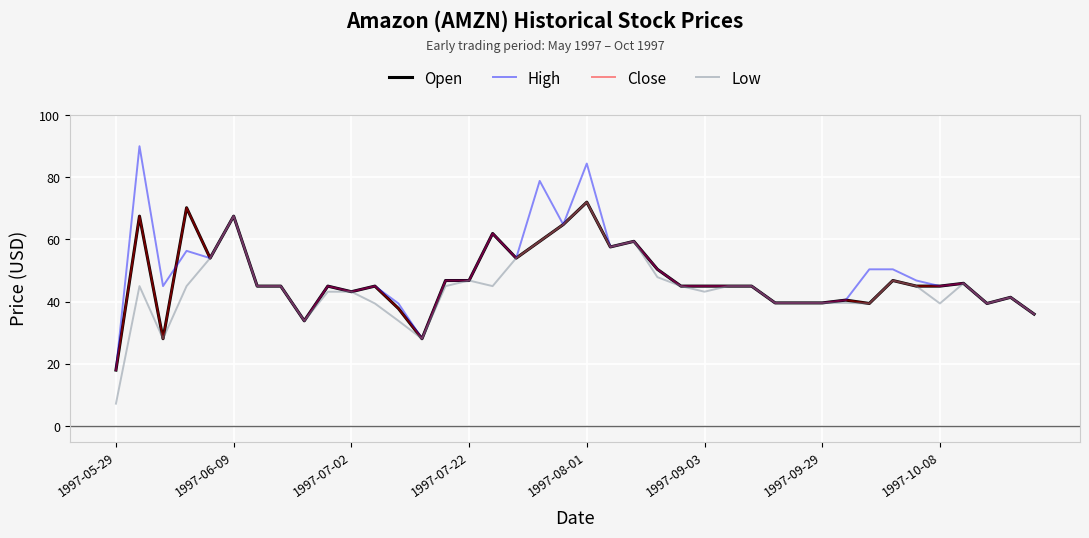

Does the chart have visible grid lines?

Yes